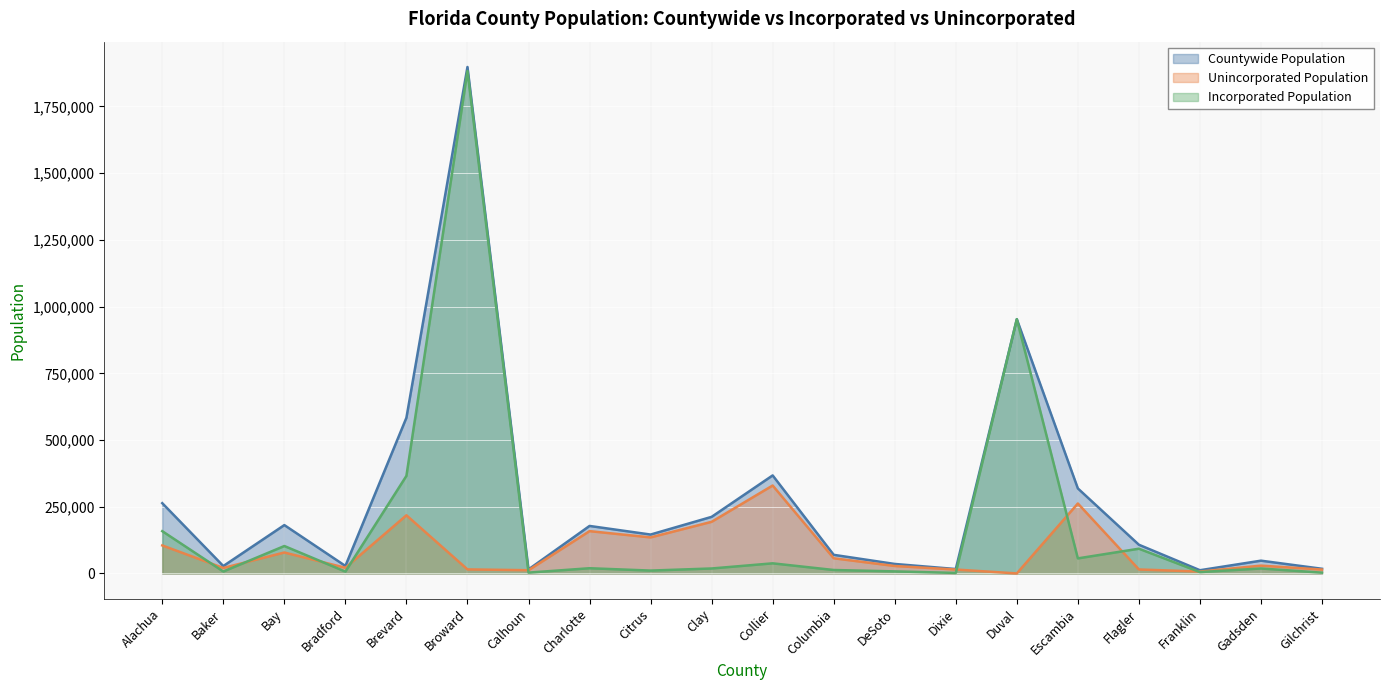

Is the value of Countywide Population at Duval greater than the value of Unincorporated Population at Columbia?

Yes